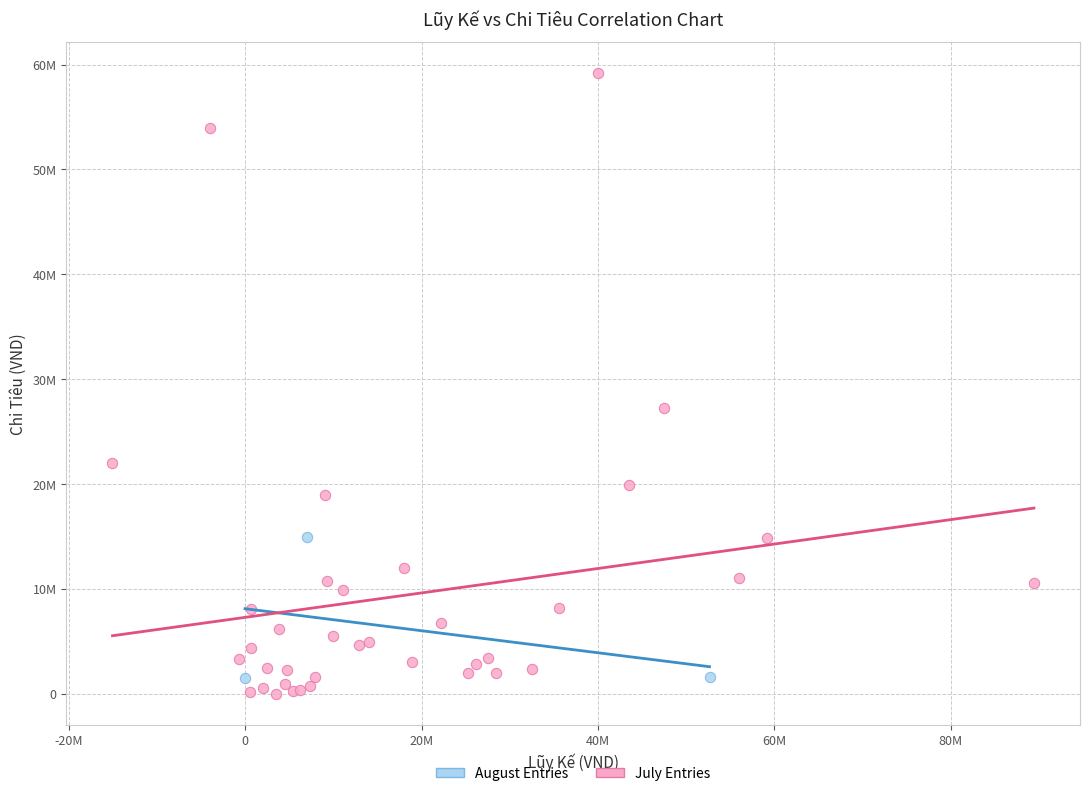

What are all the series names shown in the legend?

August Entries, July Entries